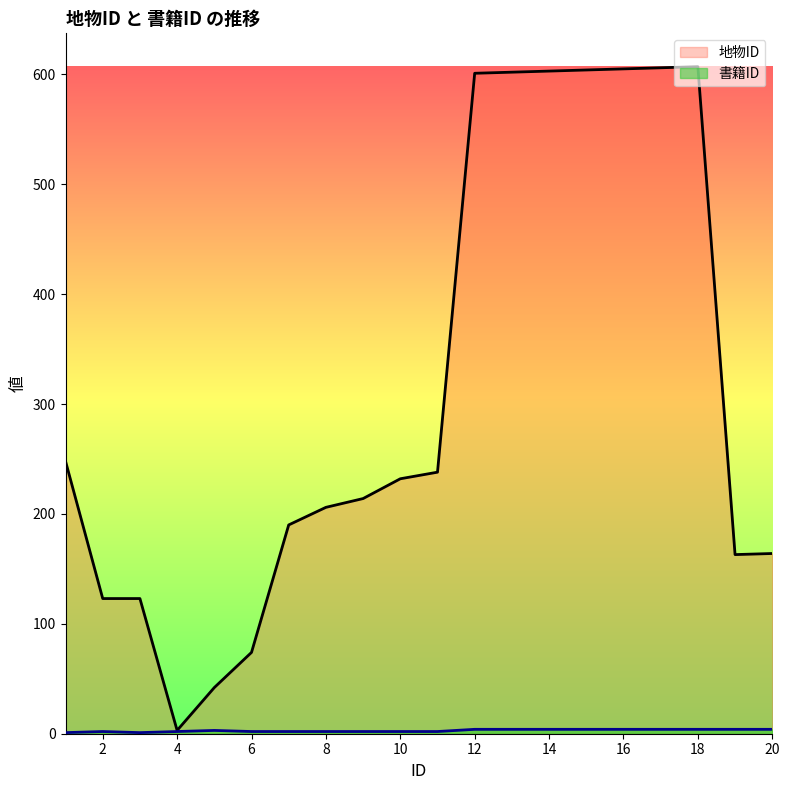

Which series has the largest total across all categories?

地物ID